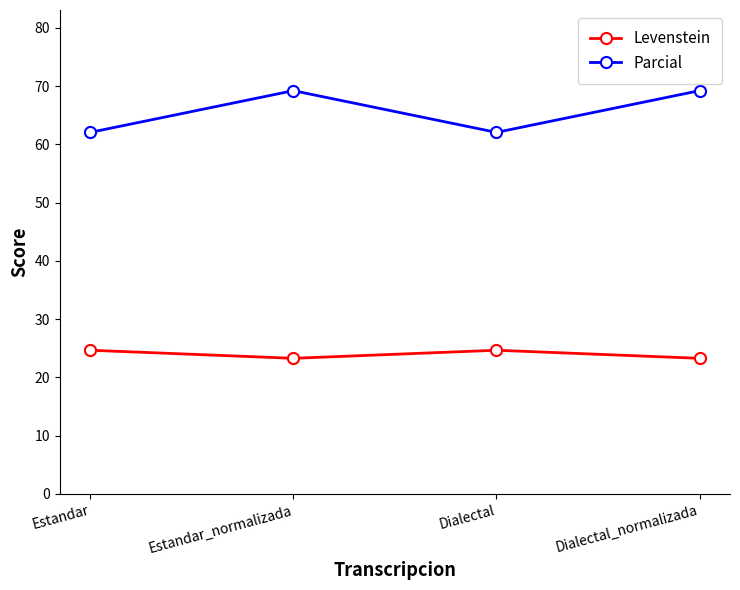

How many values in the Parcial series exceed 69?

2